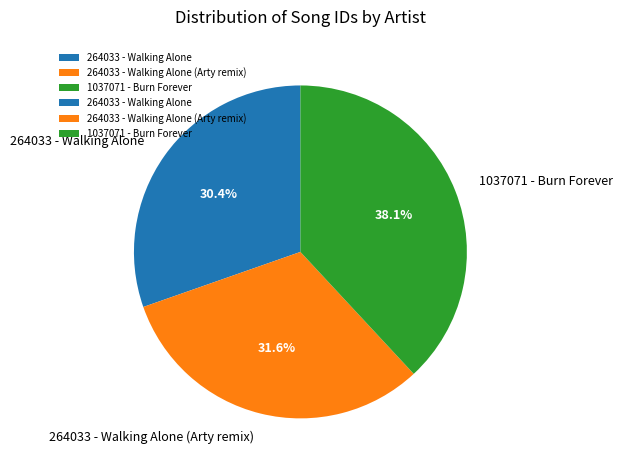

How many segments does this pie chart have?

3